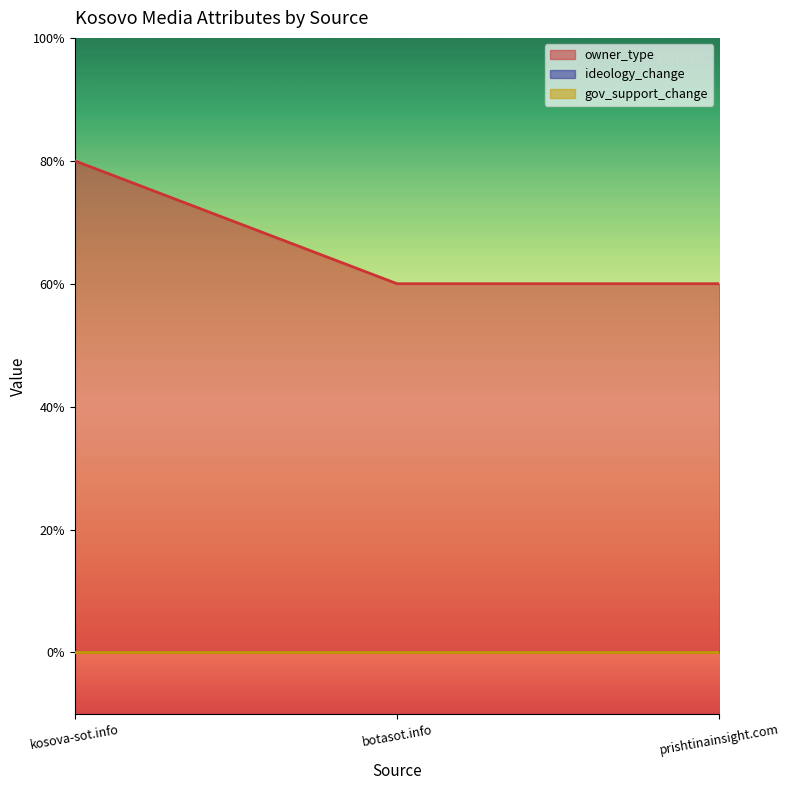

What position from the right is botasot.info?

2